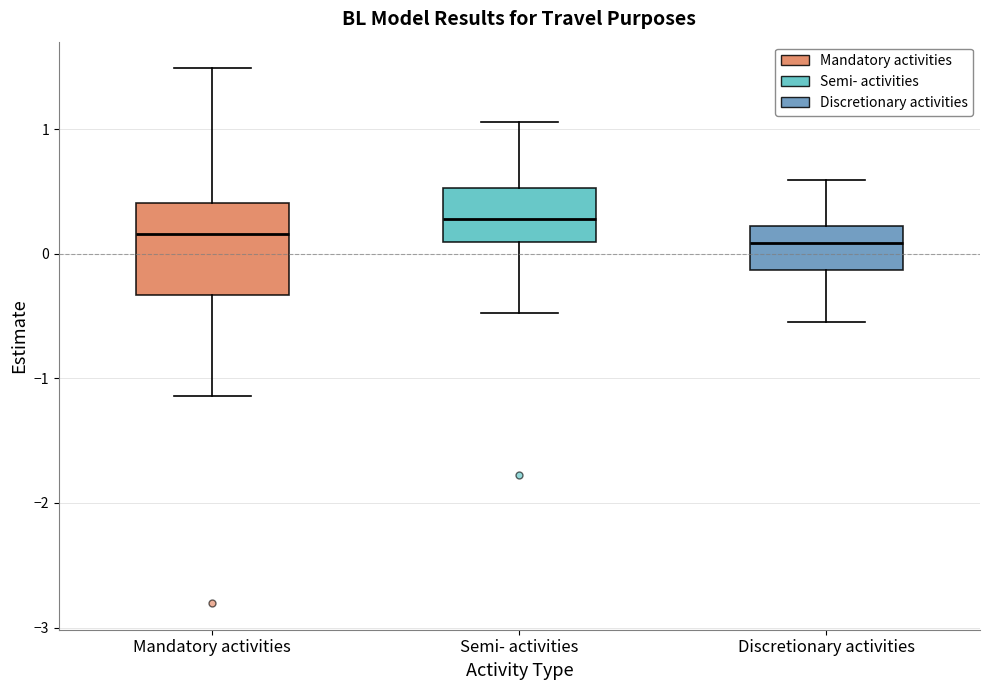

Where does the upper whisker of the box for Mandatory activities end on the y-axis? The values are not printed on the chart, so give them approximately, as read against the axis.

1.5